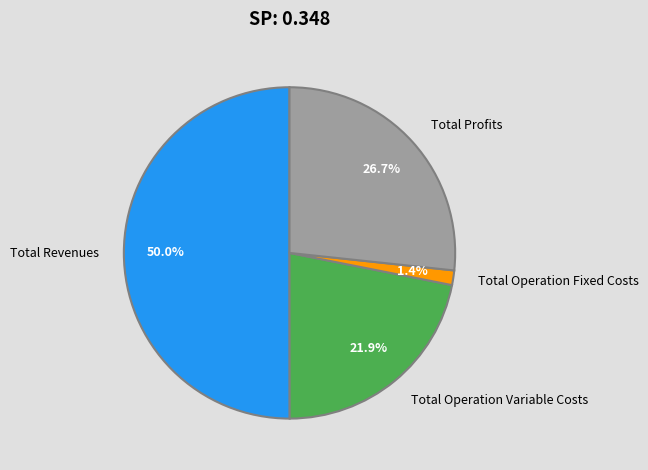

Count the number of slices in the pie.

4